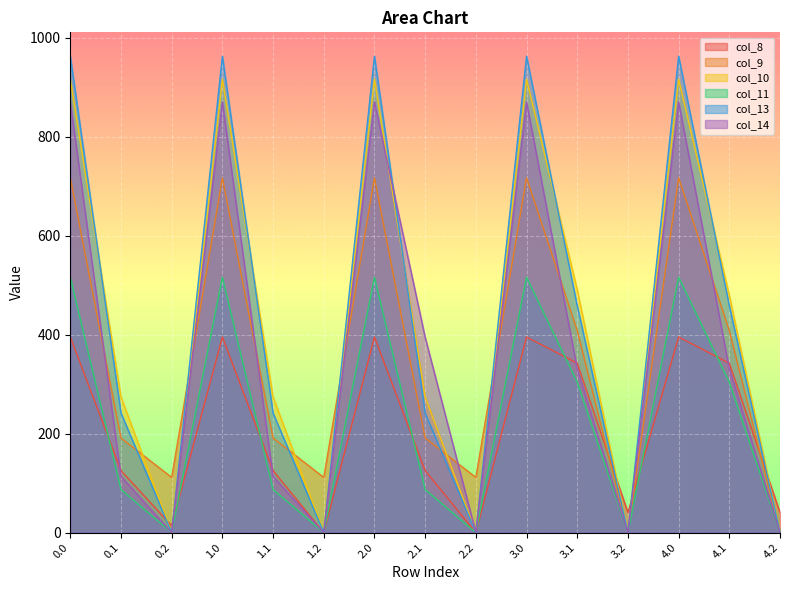

True or false: col_13 and col_14 cross at least once.

True